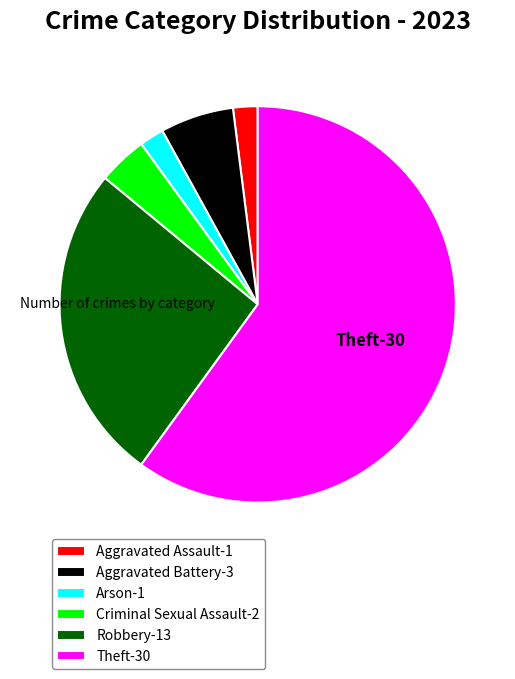

Which has a higher value, Aggravated Battery or Robbery?

Robbery